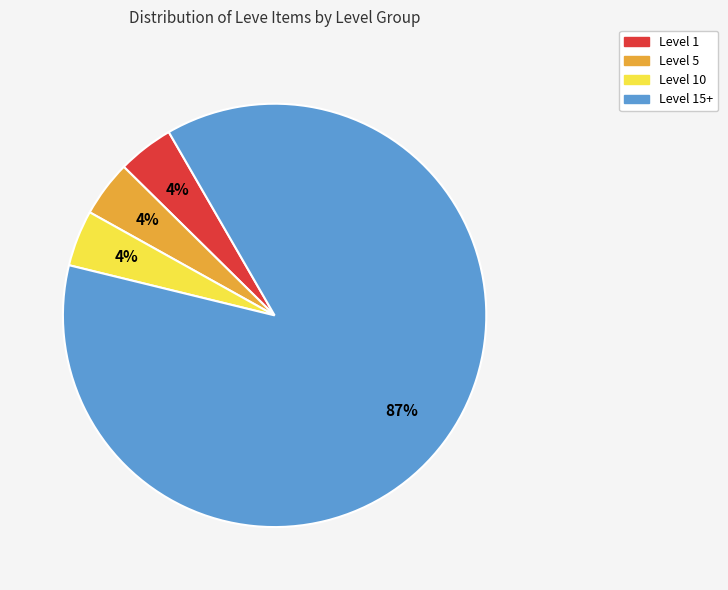

What percentage is the Level 1 slice, to the nearest percent?

4%